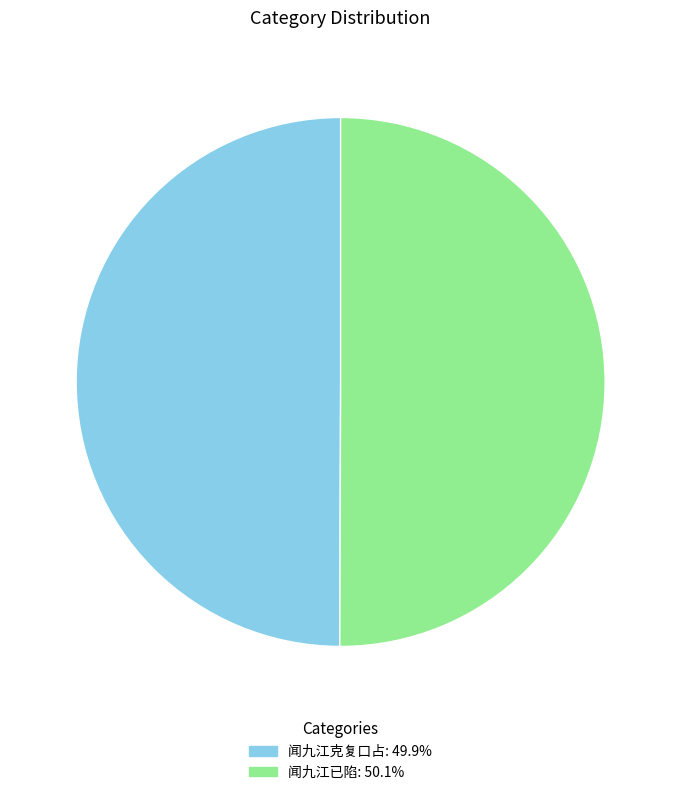

Do 闻九江已陷 and 闻九江克复口占 together represent more than half of the pie?

Yes